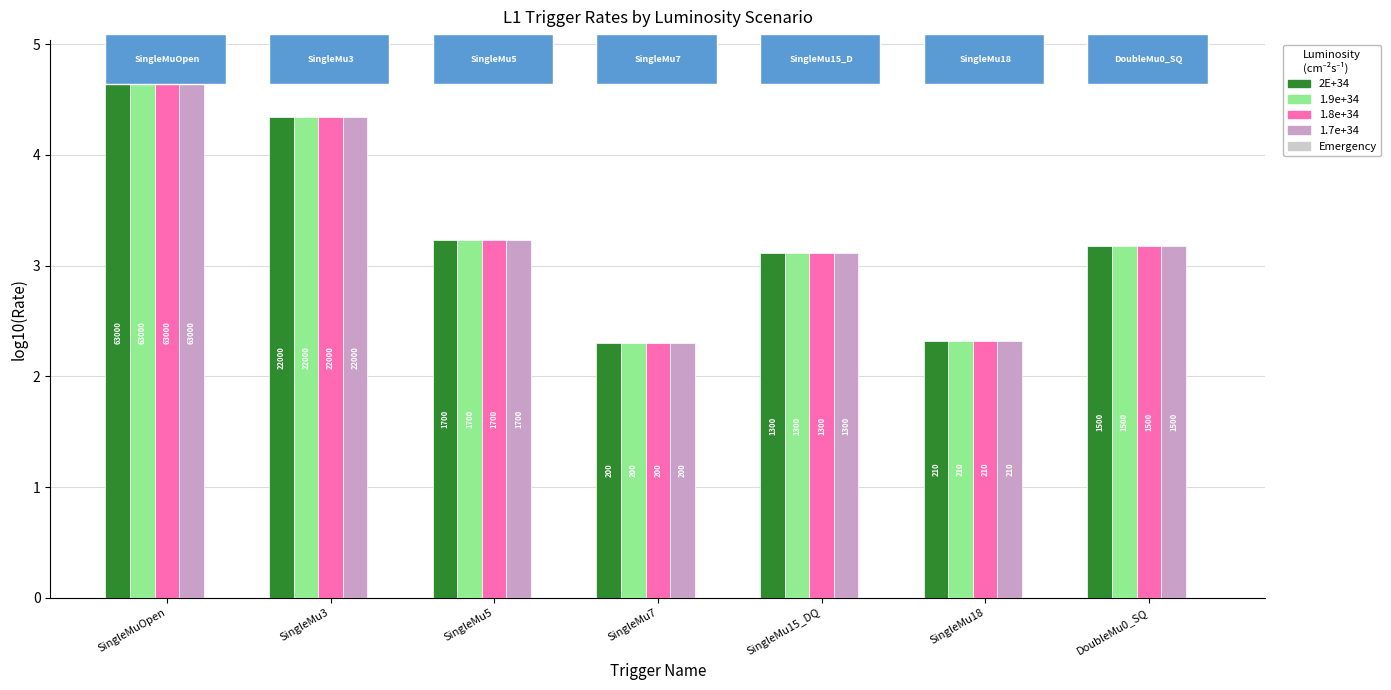

What is the value of the 1.7e+34 bar at the 7th from the left?

3.2